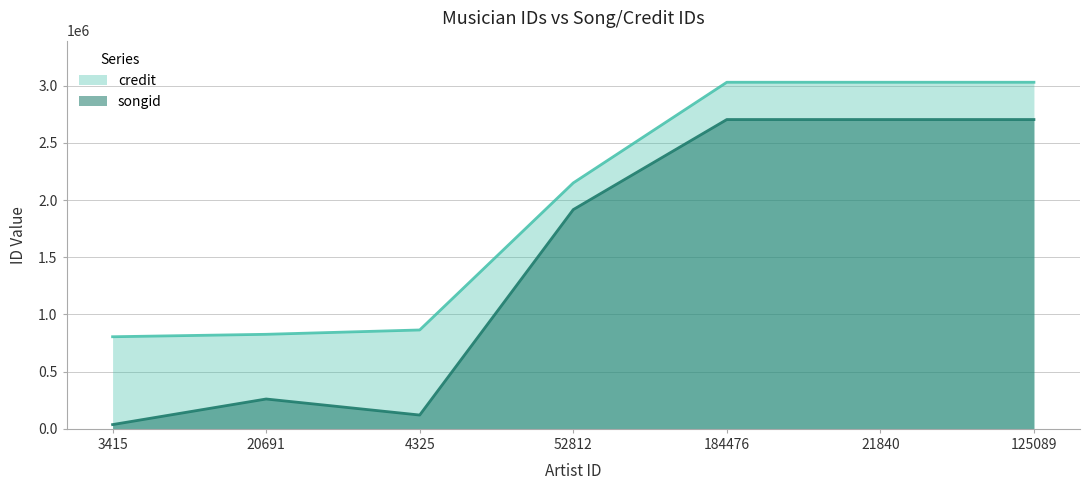

What is the label of the 6th point from the left?

21840